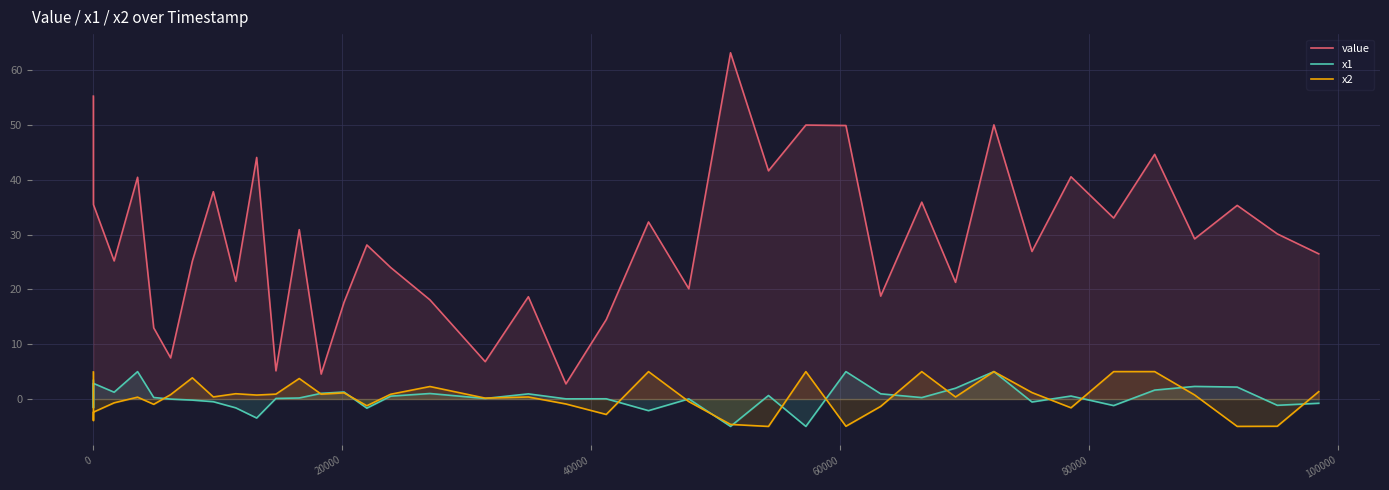

What is the greatest value displayed?

63.1